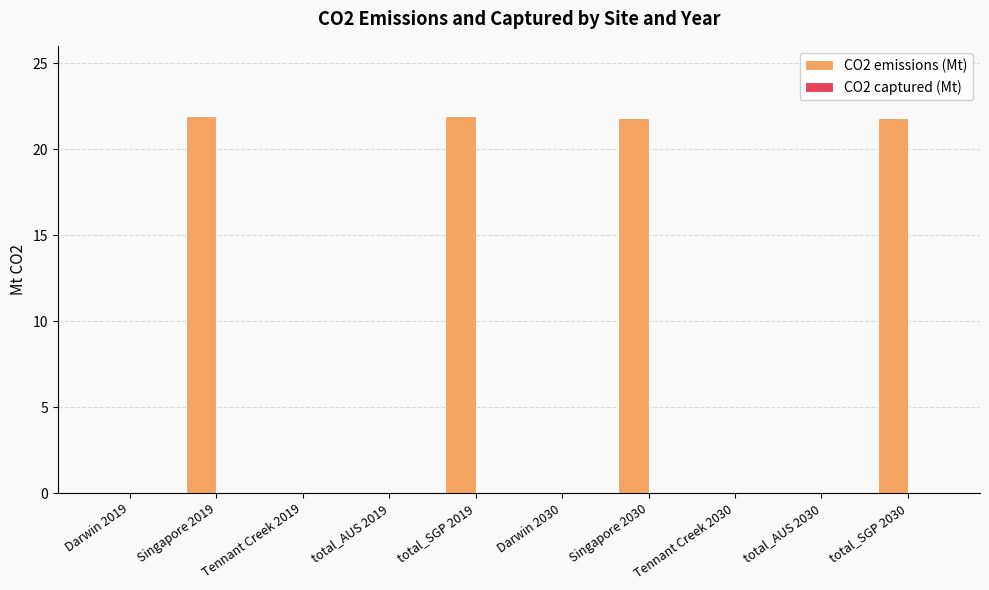

True or false: the data shows 38.4 at total_SGP 2019.

False